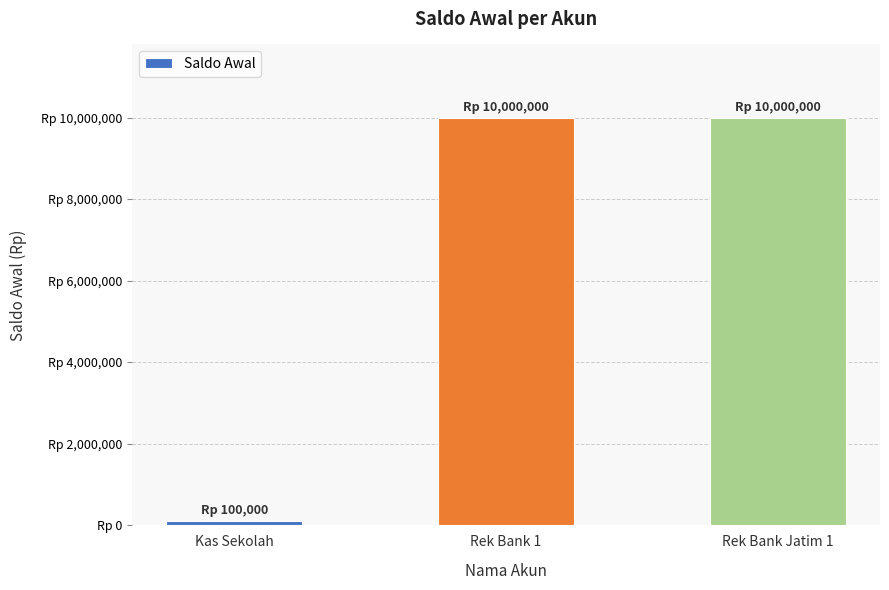

What is the label of the 3rd bar from the right?

Kas Sekolah